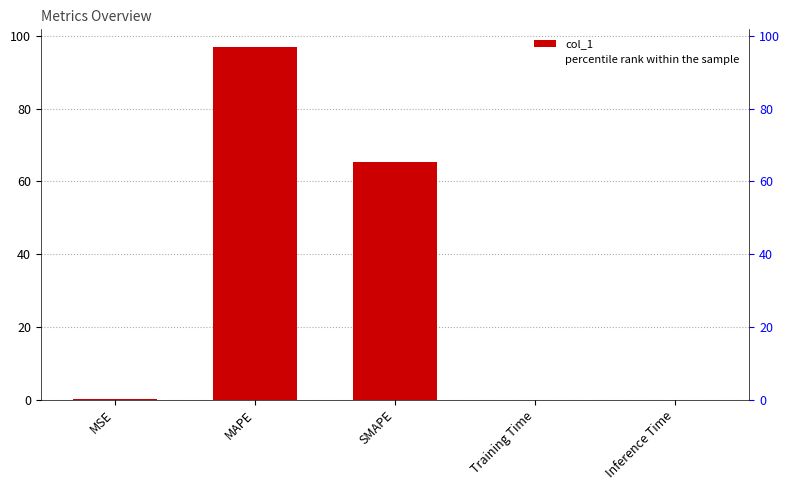

Rank the categories by value from highest to lowest.

MAPE, SMAPE, MSE, Training Time, Inference Time